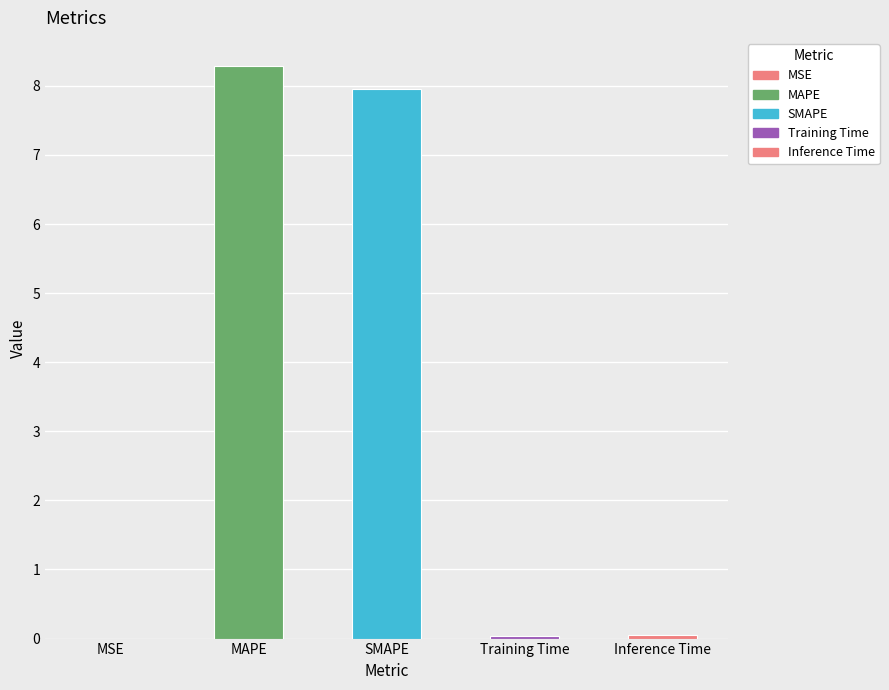

What is the average value?

3.3